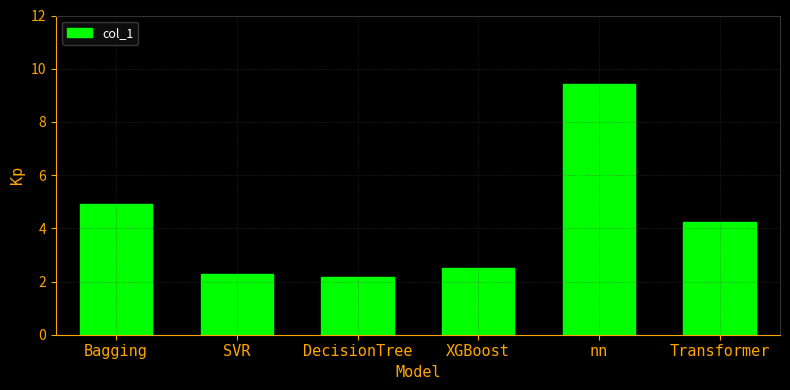

What is the label of the 3rd bar from the left?

DecisionTree